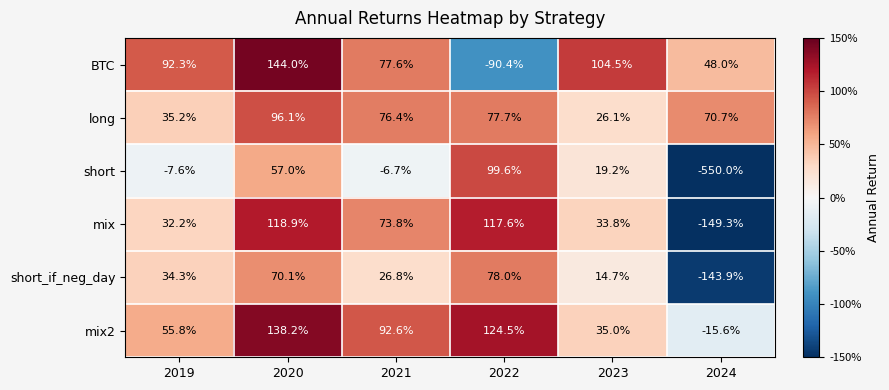

What is the difference between the maximum and minimum values in the short_if_neg_day series?

221.9